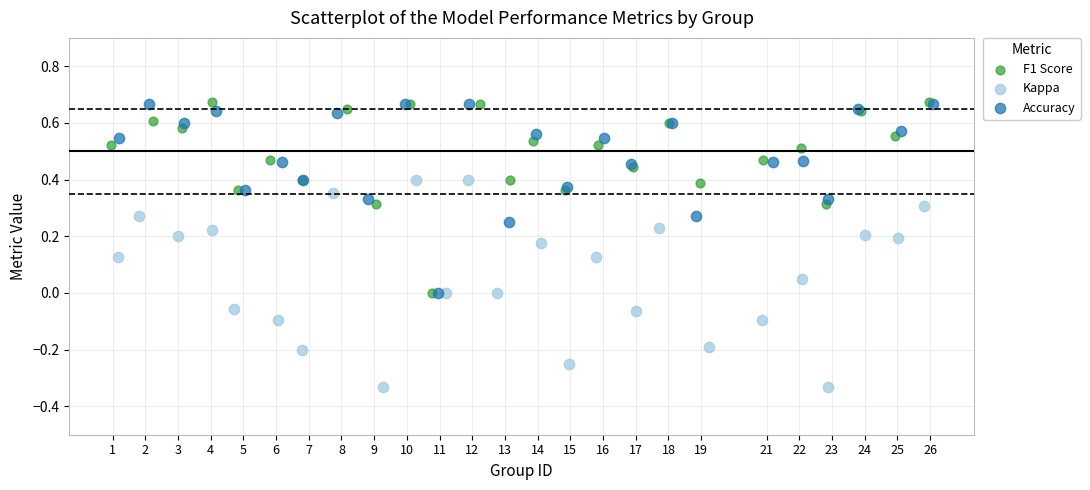

Which series reaches the minimum Y coordinate?

Kappa